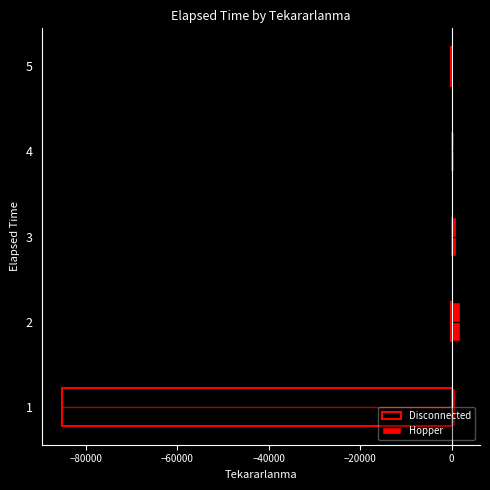

Which series has the largest total across all categories?

Hopper